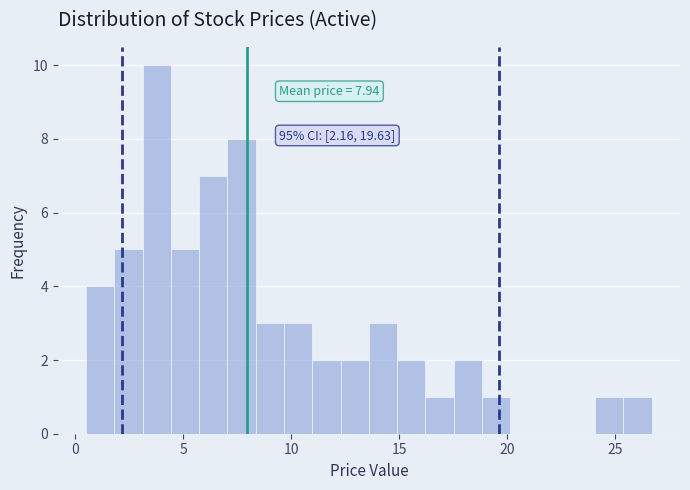

Read against the x-axis, roughly where is the centre of the tallest bar?

4.0